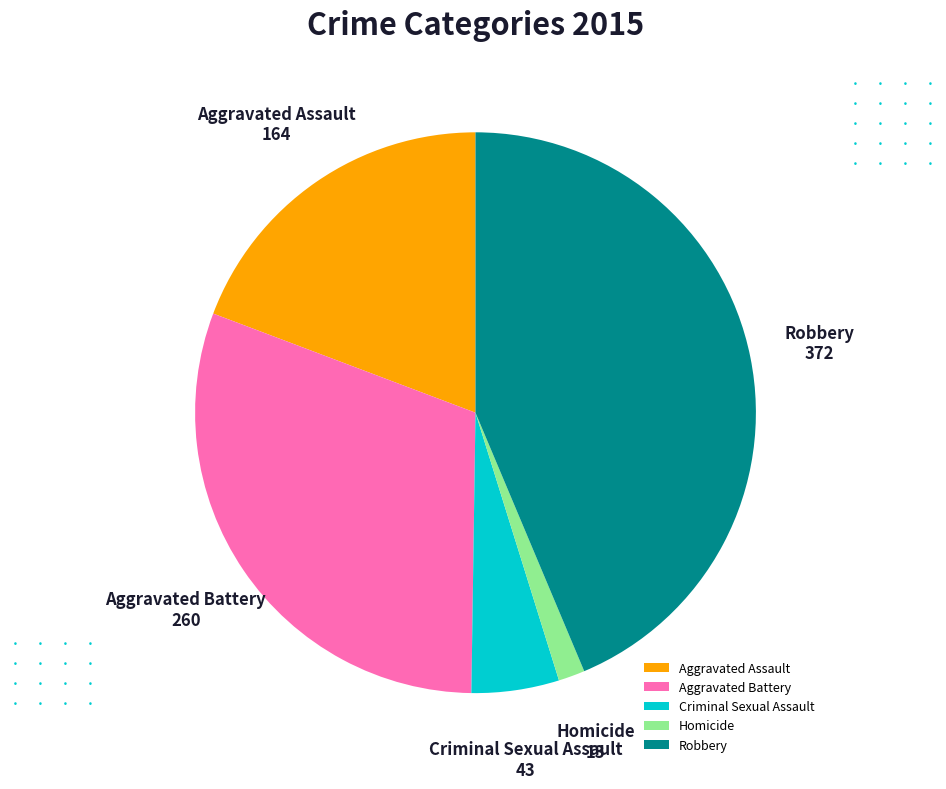

Which slice is the smallest?

Homicide